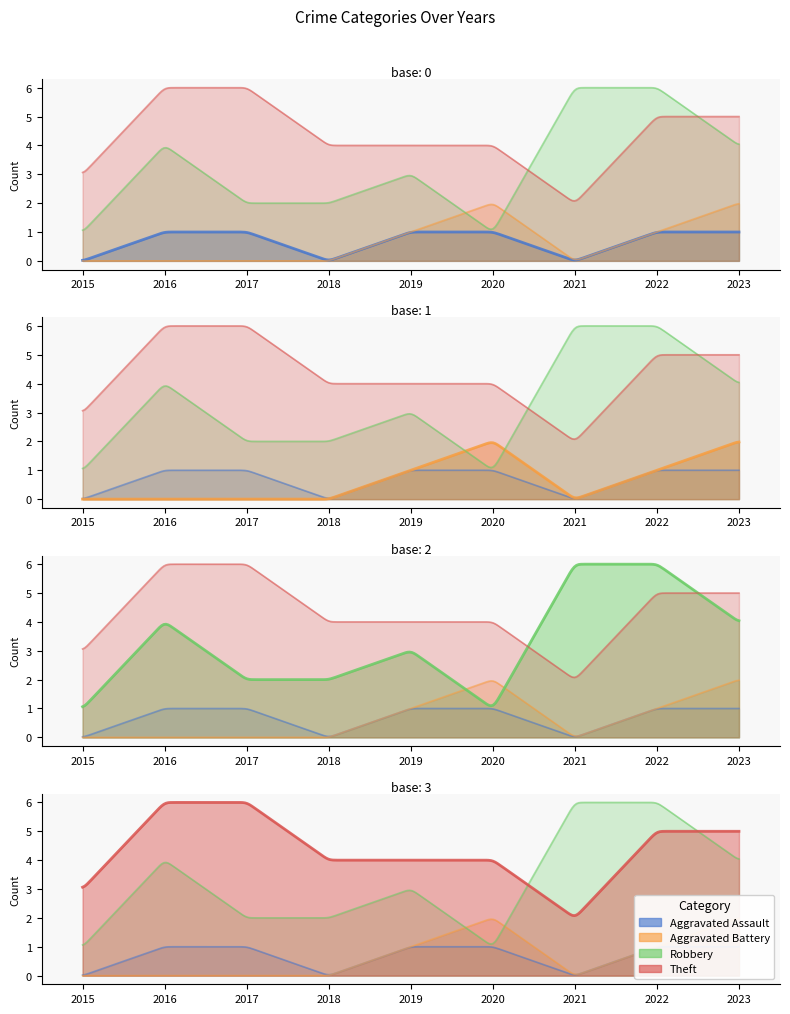

What is the greatest value displayed?

6